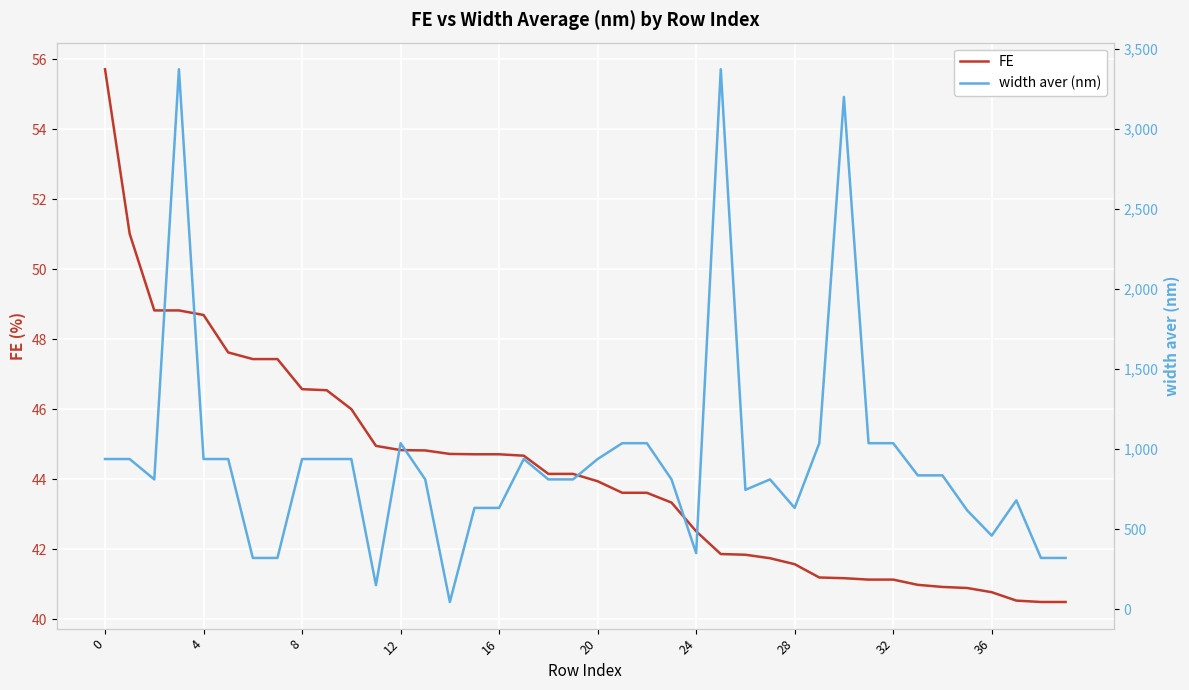

True or false: width aver (nm) has a value of 810.8 at 19.

True